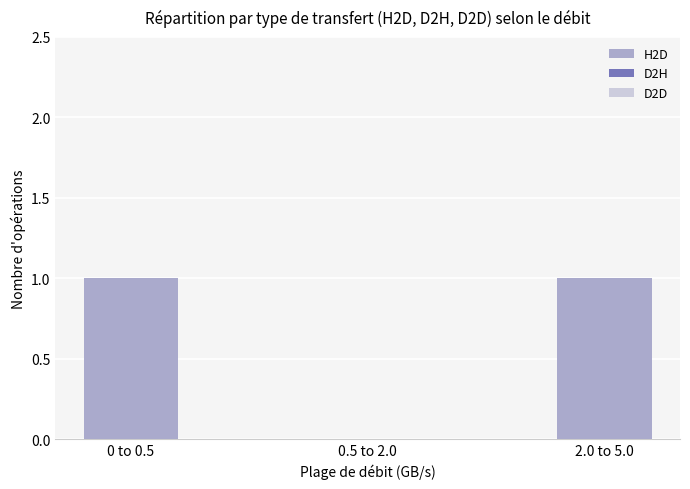

Approximately how many times larger is the value at 0 to 0.5 compared to 2.0 to 5.0?

1.0